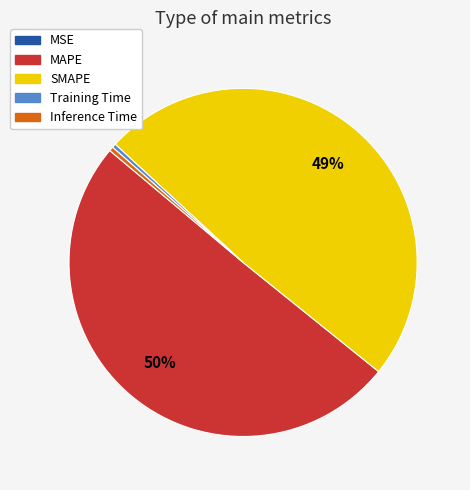

What is the largest slice in the pie chart?

MAPE